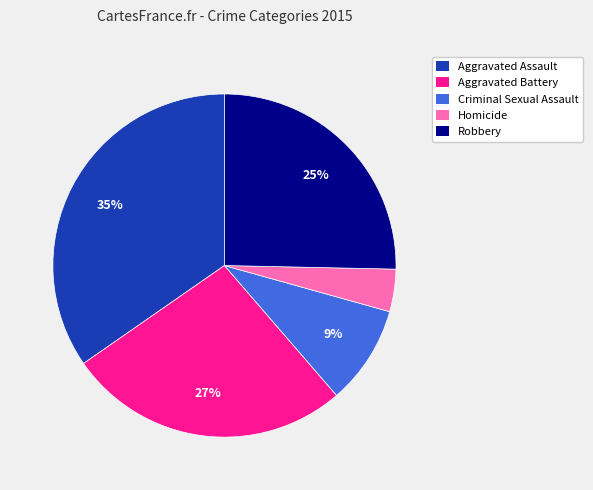

Which has a higher value, Aggravated Assault or Criminal Sexual Assault?

Aggravated Assault